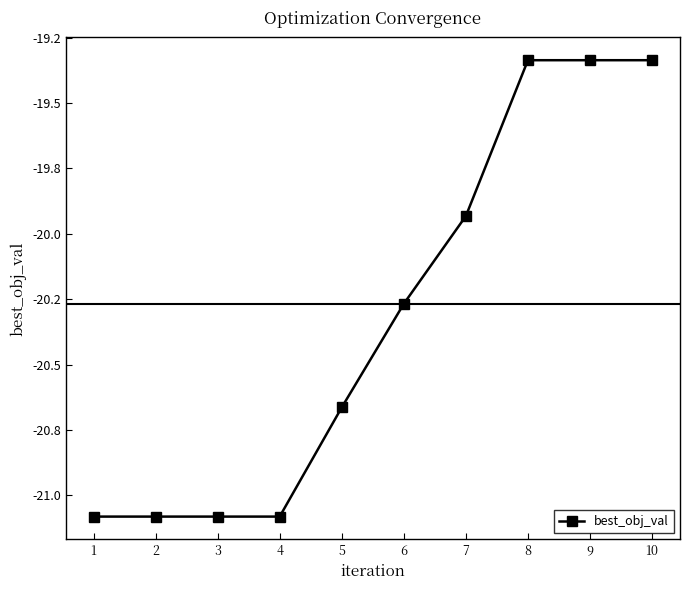

What is the difference between the values at 6 and 5?

0.4